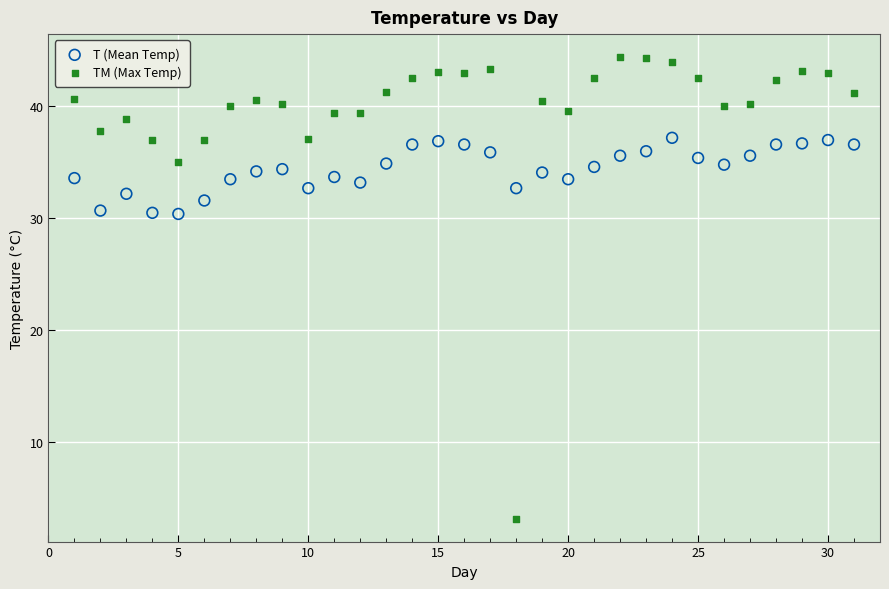

Which series has the largest Y range (max minus min)?

TM (Max Temp)